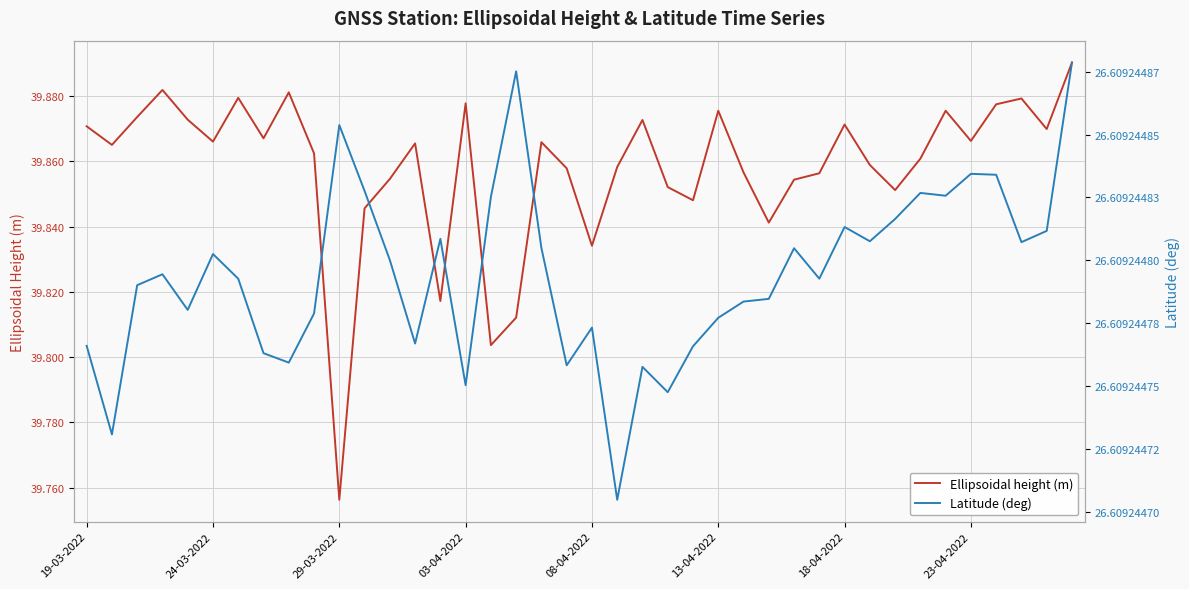

Where is Ellipsoidal height (m) nearest to the value 39?

29-03-2022